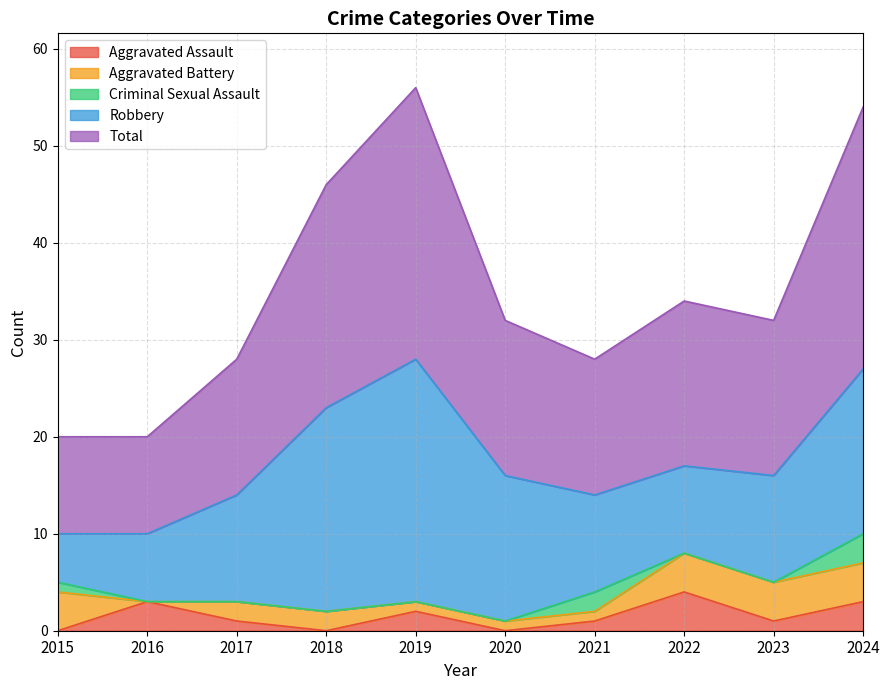

How many series are shown in this chart?

5